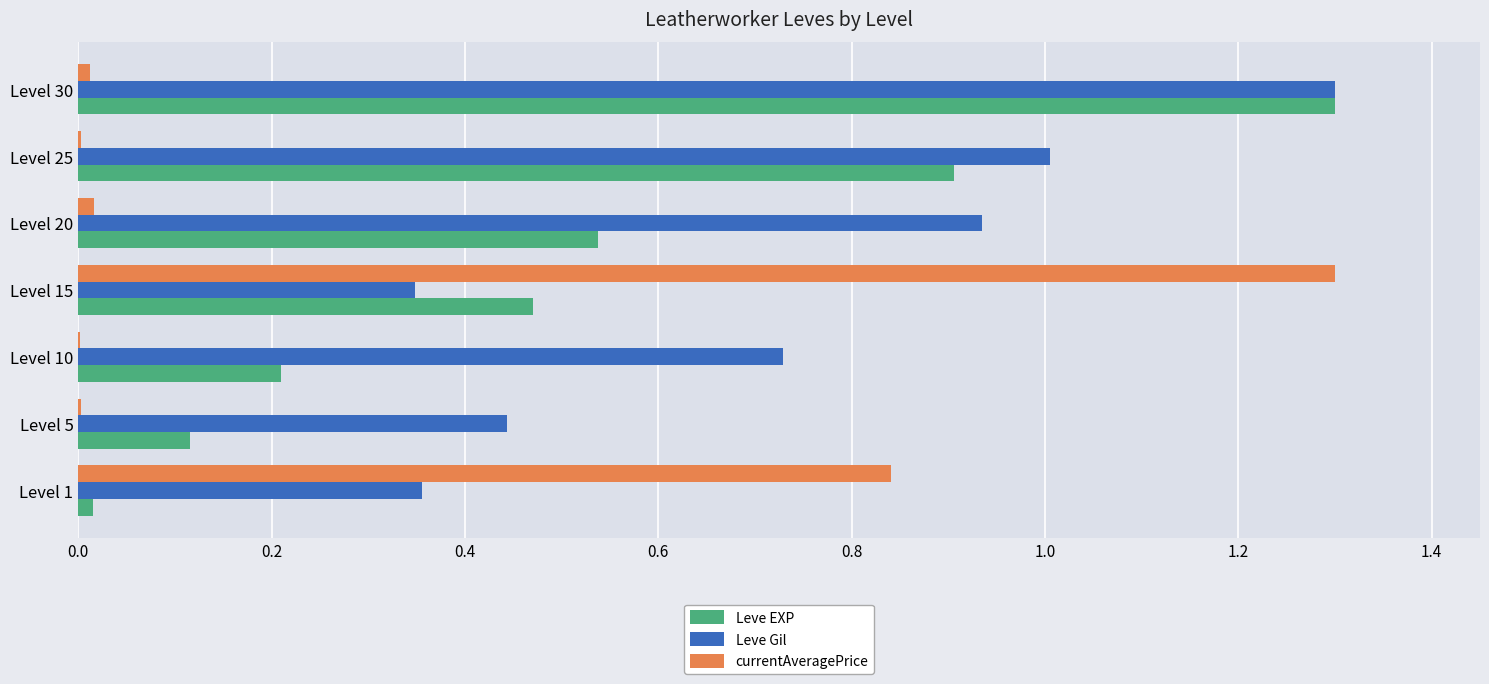

At which category is the sum across all series the highest?

Level 30